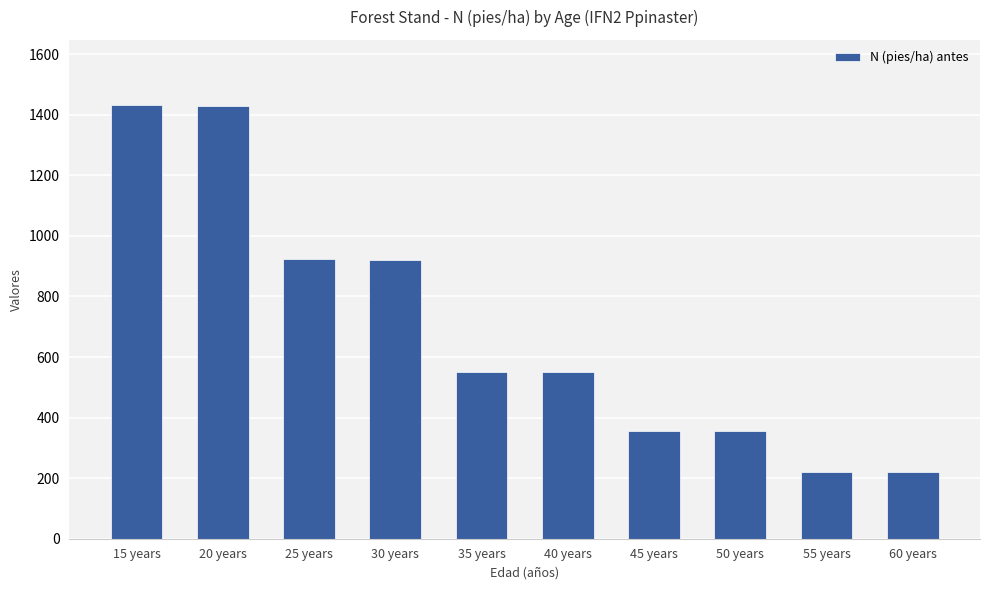

What is the minimum value shown in the chart?

220.0